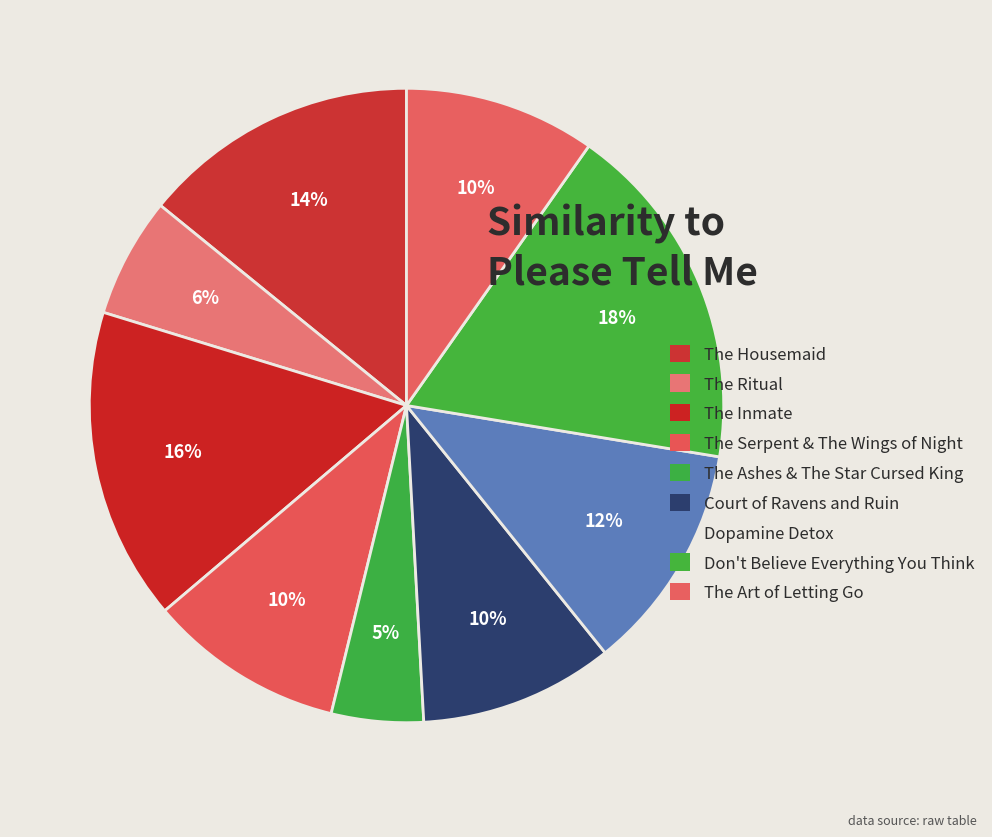

Is there a majority slice in this chart?

No